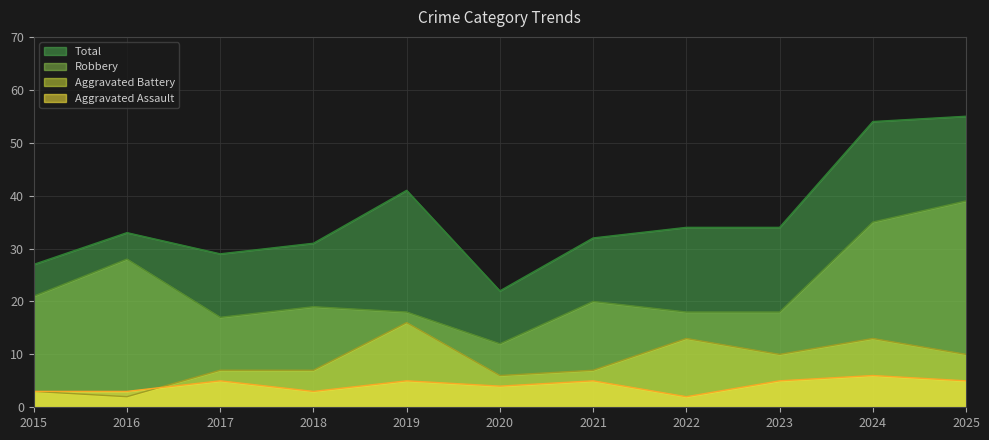

What is the average value of the Aggravated Battery series?

9